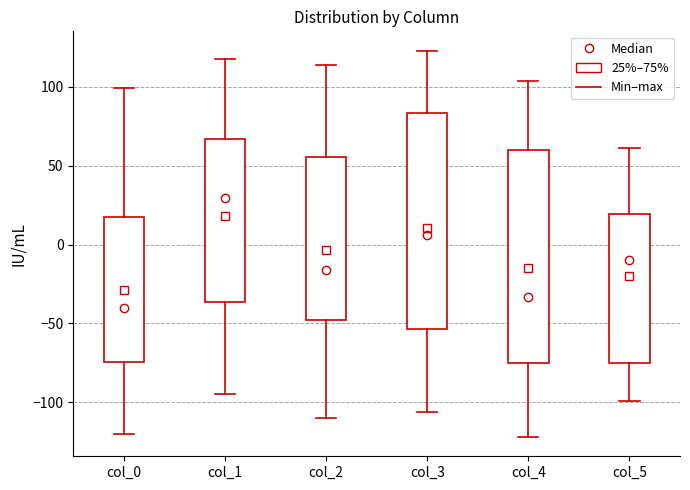

Reading left to right, transcribe this box plot: for each box, give where its median line is, the range the box spans, and where its two whiskers end, as read against the y-axis. The values are not printed on the chart, so give them approximately, as read against the axis.

col_0: median -40, box -75 to 15, whiskers -120 to 100
col_1: median 30, box -35 to 65, whiskers -95 to 120
col_2: median -15, box -50 to 55, whiskers -110 to 115
col_3: median 5, box -55 to 85, whiskers -105 to 125
col_4: median -35, box -75 to 60, whiskers -120 to 105
col_5: median -10, box -75 to 20, whiskers -100 to 60